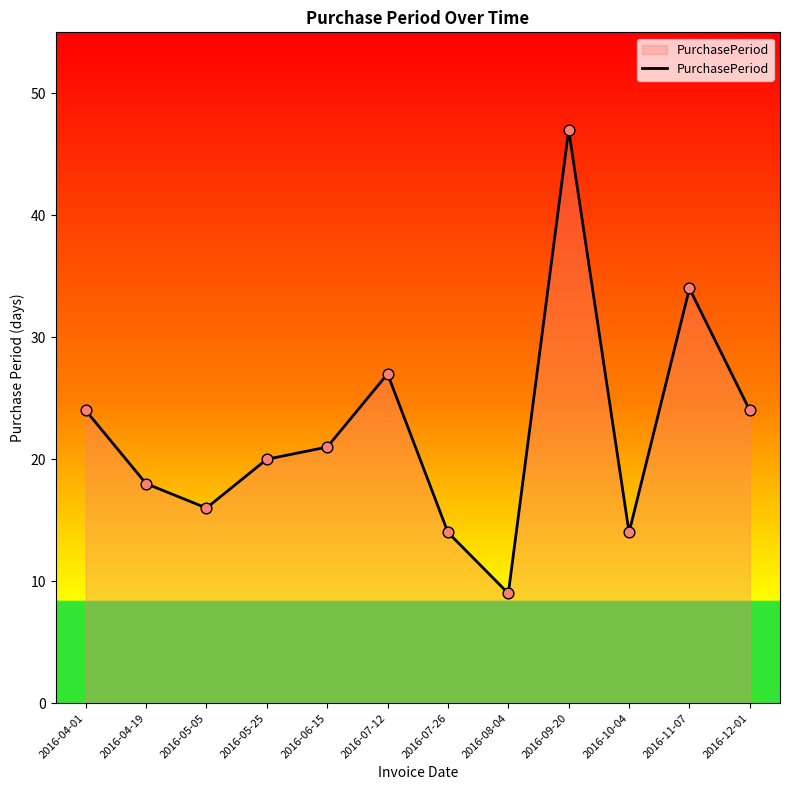

What is the ratio of the value at 2016-12-01 to the value at 2016-07-12?

0.9